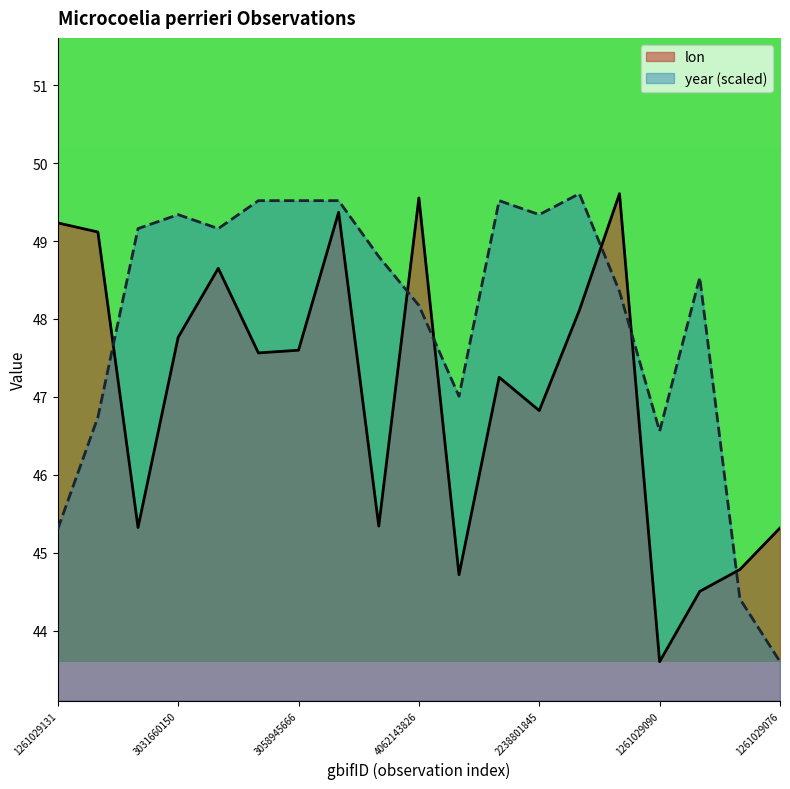

What is the highest value of the lon series?

49.6